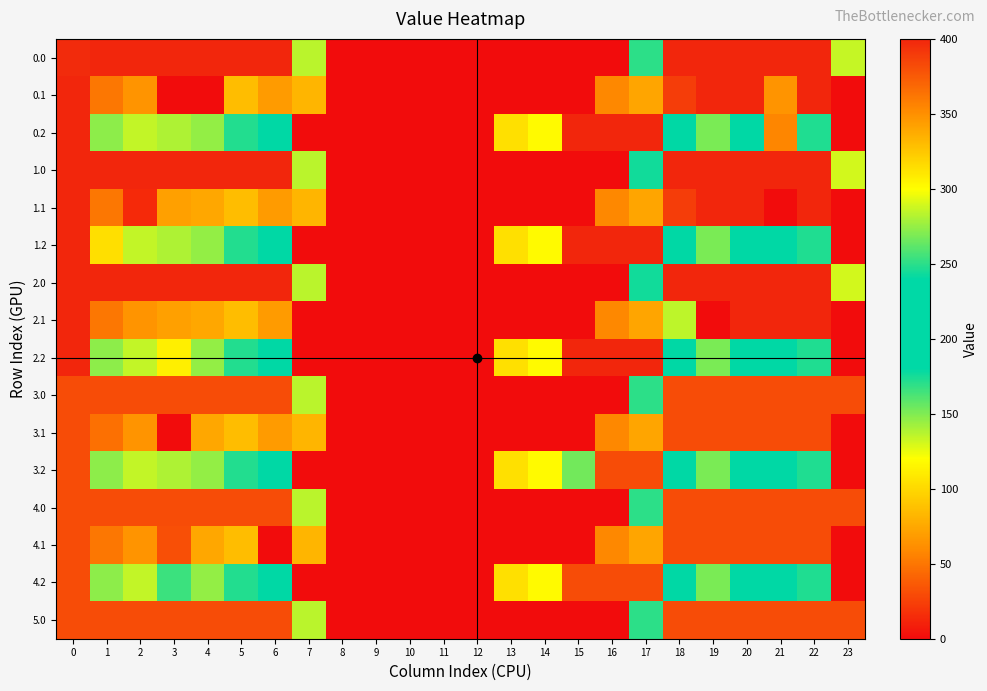

What is the total value across all series at 4?

5076.5